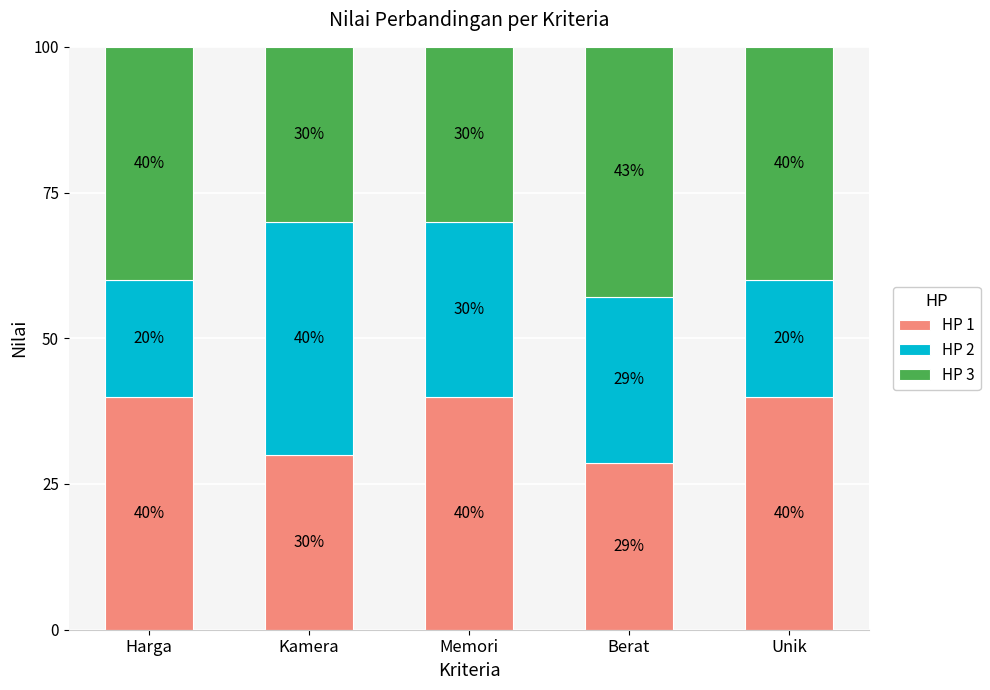

What is the difference between the maximum and minimum values in the HP 1 series?

11.4